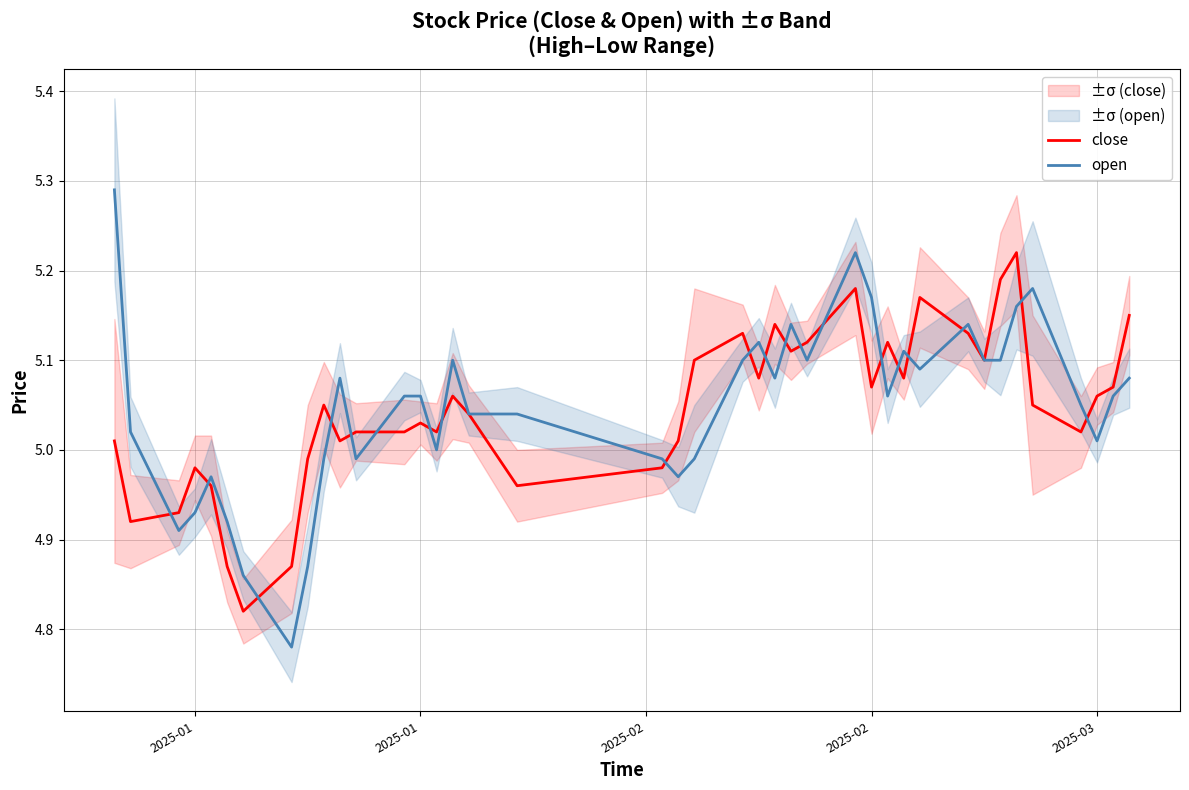

What is the difference between the maximum and minimum values in the close series?

0.4